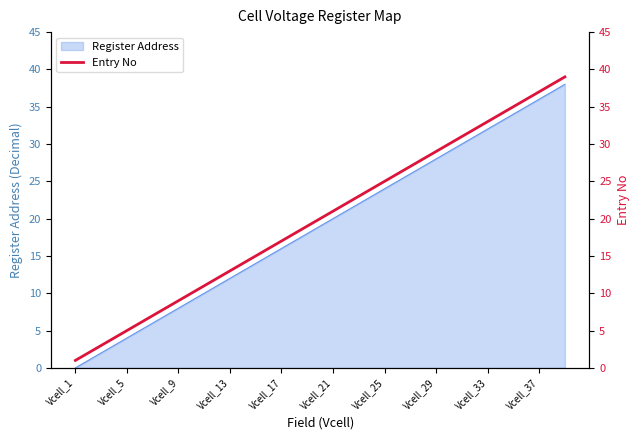

What is the difference between the maximum and minimum values?

38